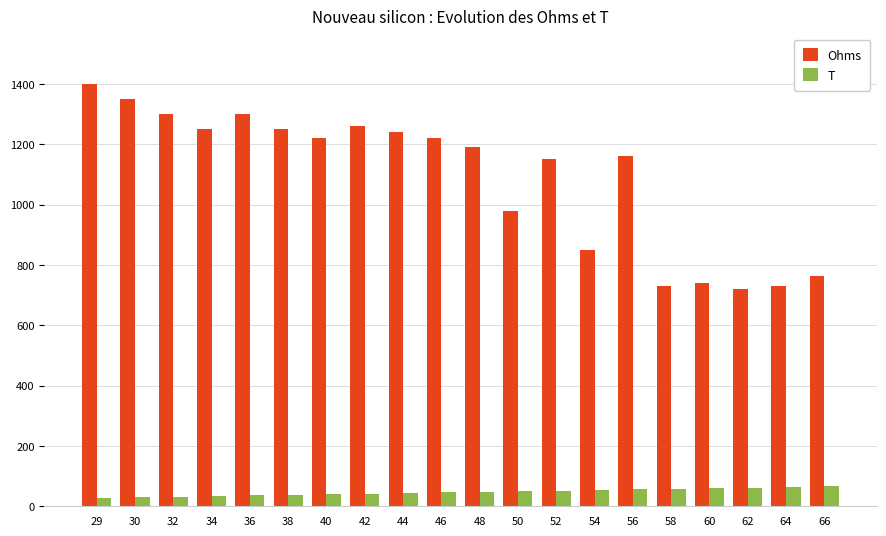

What is the average value of the T series?

47